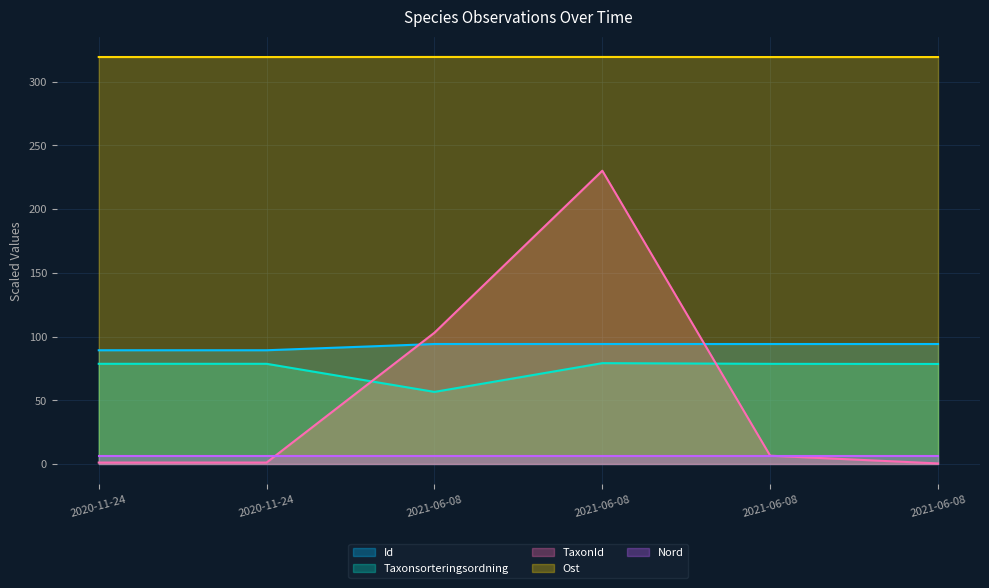

Rank the series by their maximum value, from lowest to highest.

Nord, Taxonsorteringsordning, Id, TaxonId, Ost